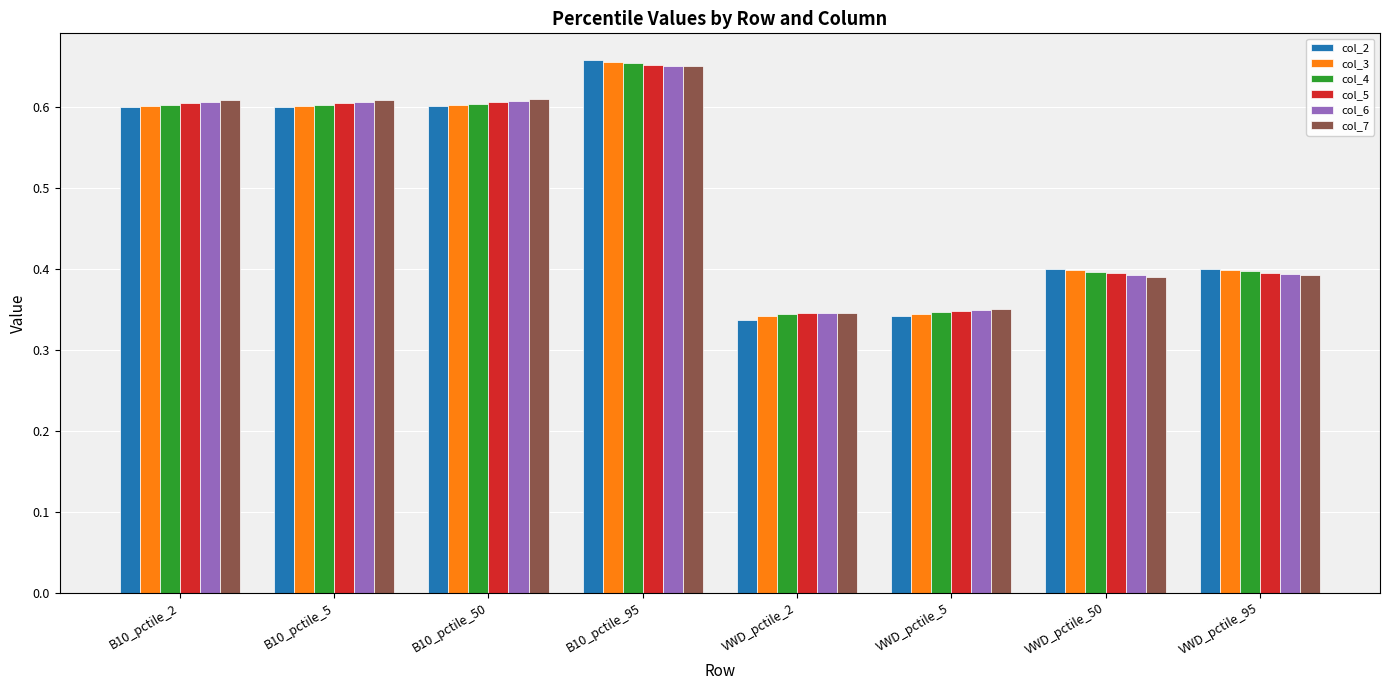

What is the total value across all series at VWD_pctile_95?

2.4